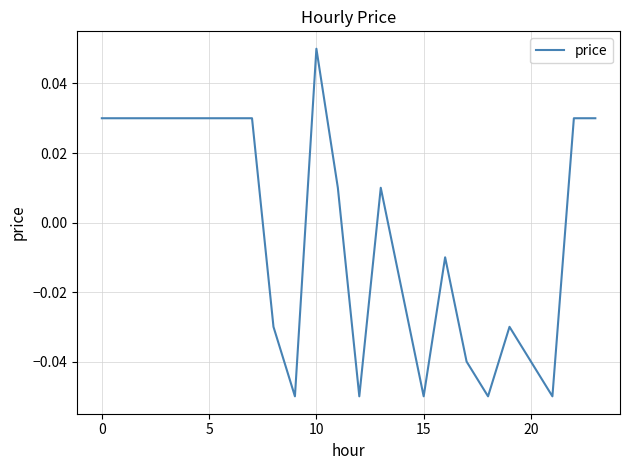

Does the chart display data point markers on the line(s)?

No